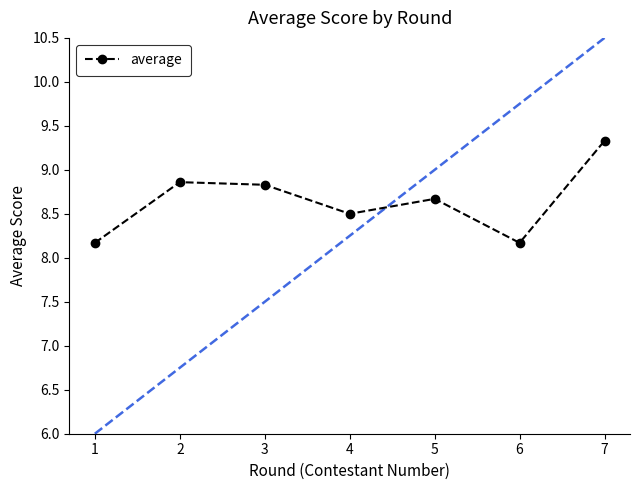

Reading left to right, list all the values displayed in this chart.

1=8.2	2=8.9	3=8.8	4=8.5	5=8.7	6=8.2	7=9.3